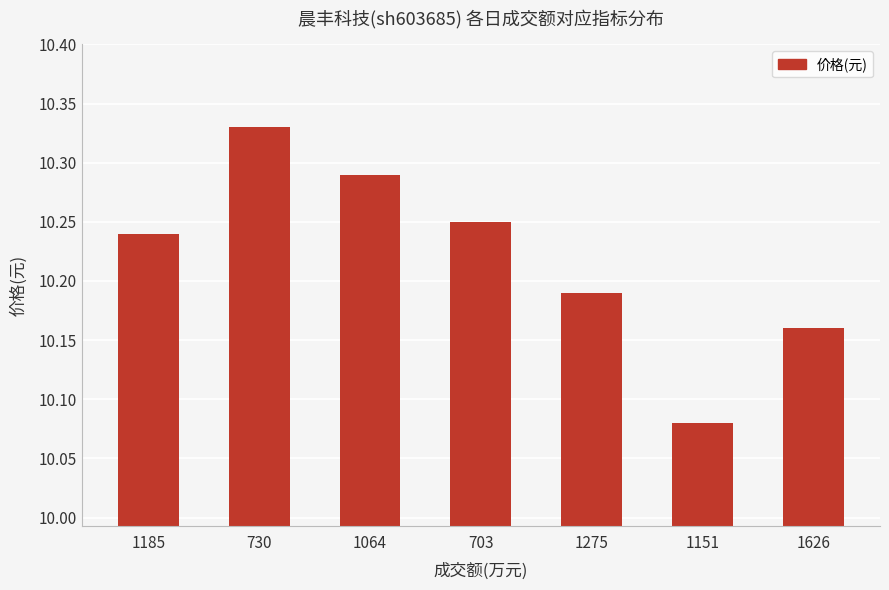

At which category does the chart reach its minimum across all series?

1151